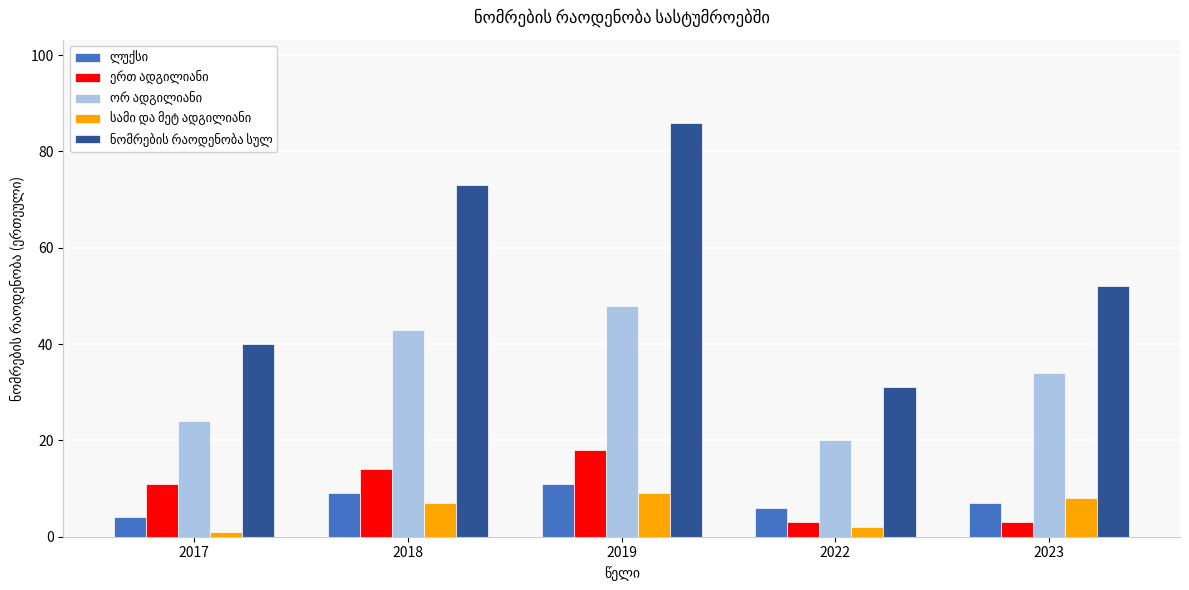

Are the bars horizontal?

No